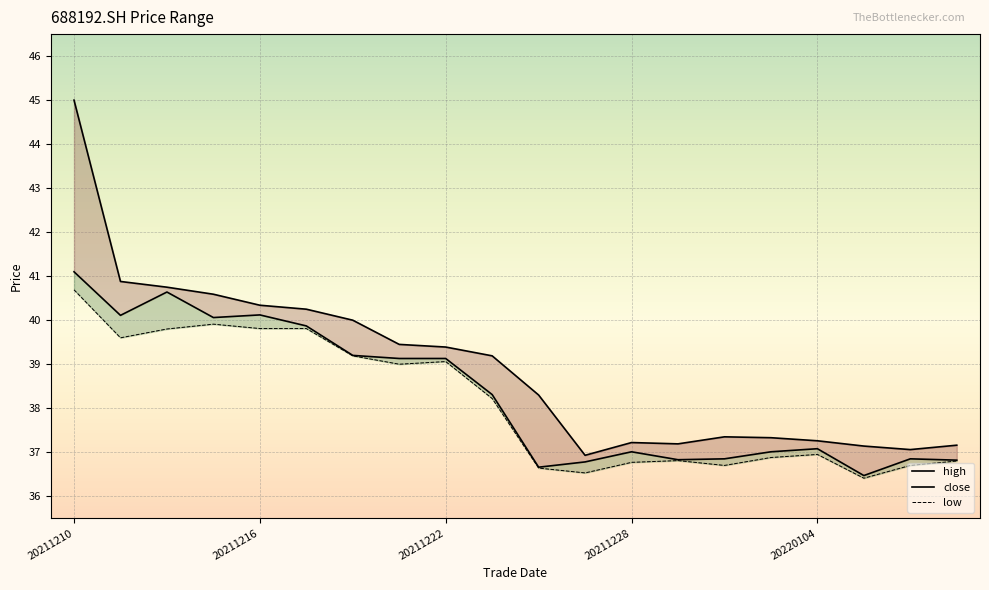

Between 20211215 and 20211217, which series saw the biggest shift?

high